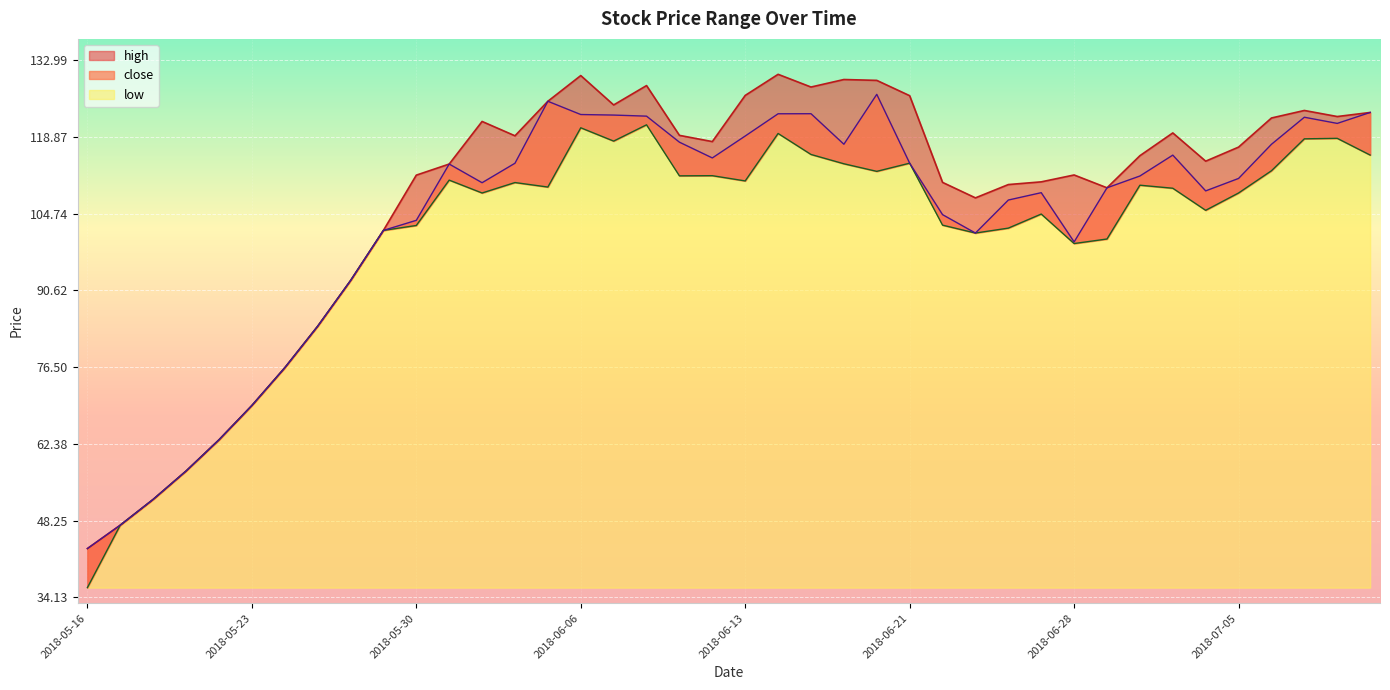

What is the spread (max minus min) of values at 2018-05-16?

7.2